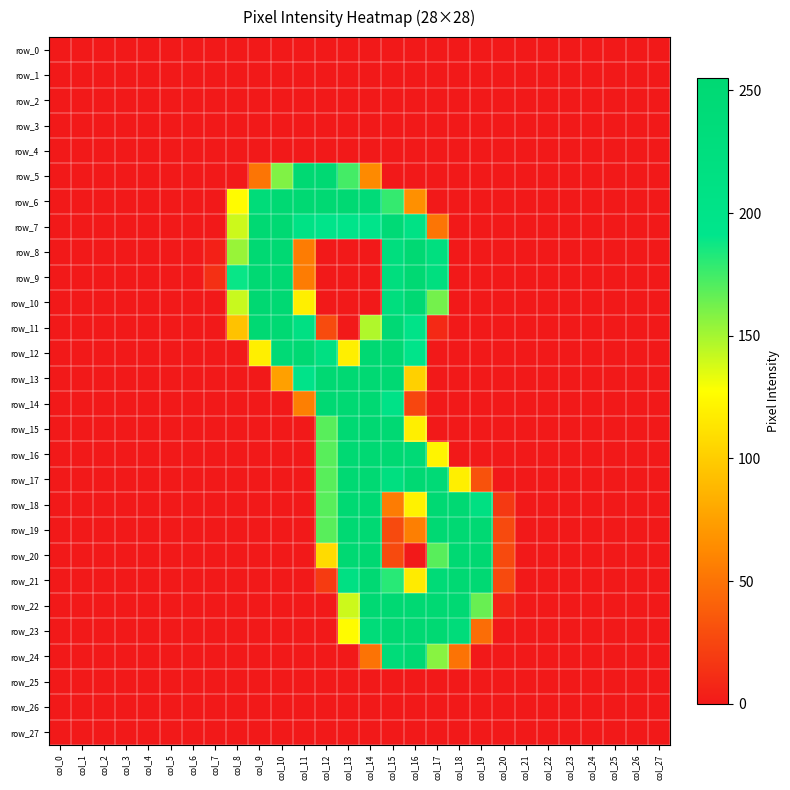

At which label does row_11 reach its minimum?

col_0